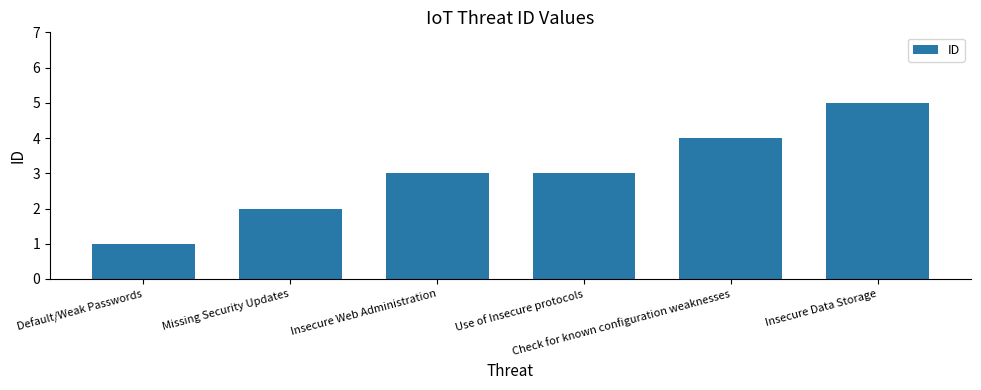

Is it true that the value at Insecure Web Administration is 3?

True